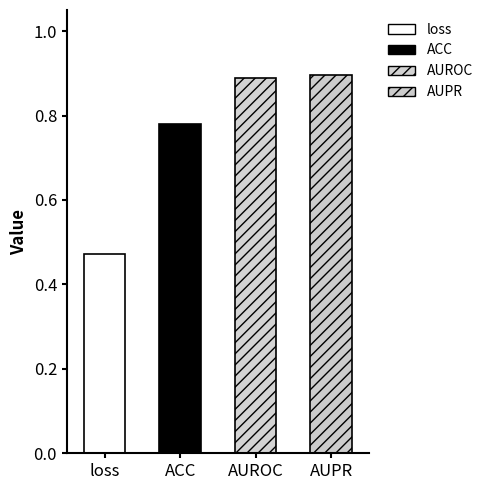

What position from the right is loss?

4